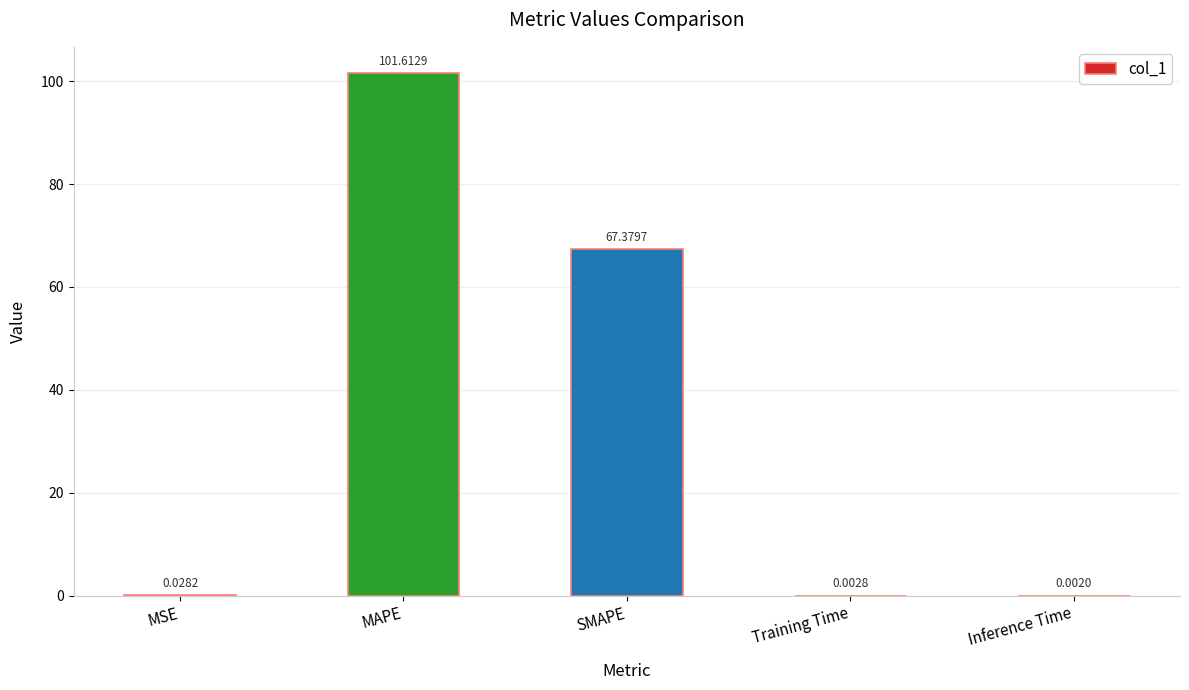

What is the sum of the values at Training Time and MAPE?

101.6